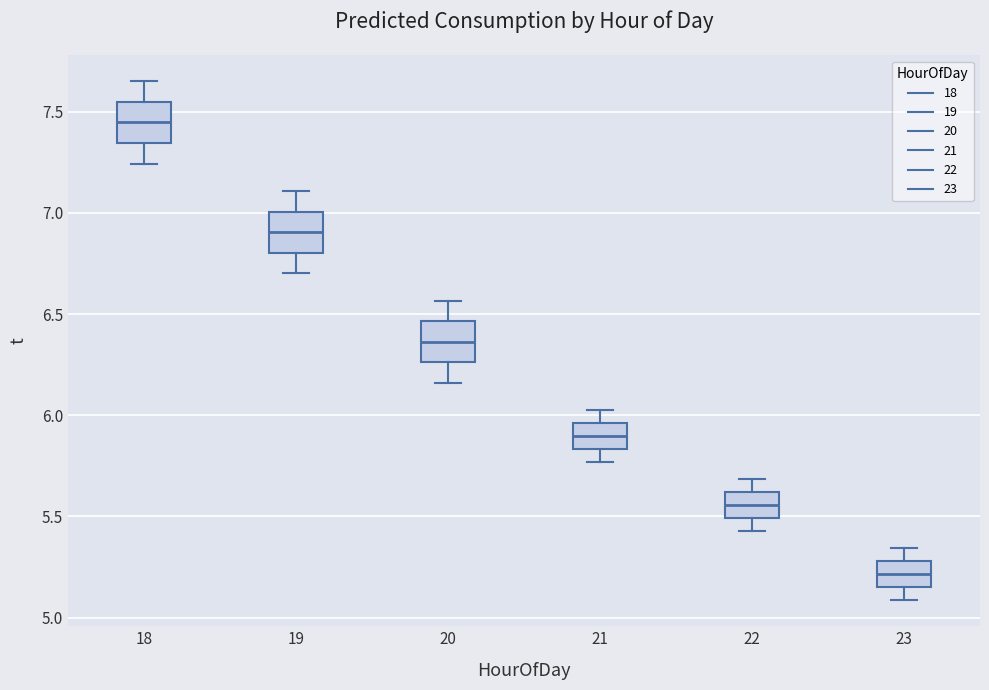

Reading left to right, read every box against the y-axis: the position of its median line, the range the box covers, and the ends of its whiskers. The values are not printed on the chart, so give them approximately, as read against the axis.

18: median 7.45, box 7.35 to 7.55, whiskers 7.25 to 7.65
19: median 6.90, box 6.80 to 7.00, whiskers 6.70 to 7.10
20: median 6.35, box 6.25 to 6.45, whiskers 6.15 to 6.55
21: median 5.90, box 5.85 to 5.95, whiskers 5.75 to 6.05
22: median 5.55, box 5.50 to 5.60, whiskers 5.45 to 5.70
23: median 5.20, box 5.15 to 5.30, whiskers 5.10 to 5.35